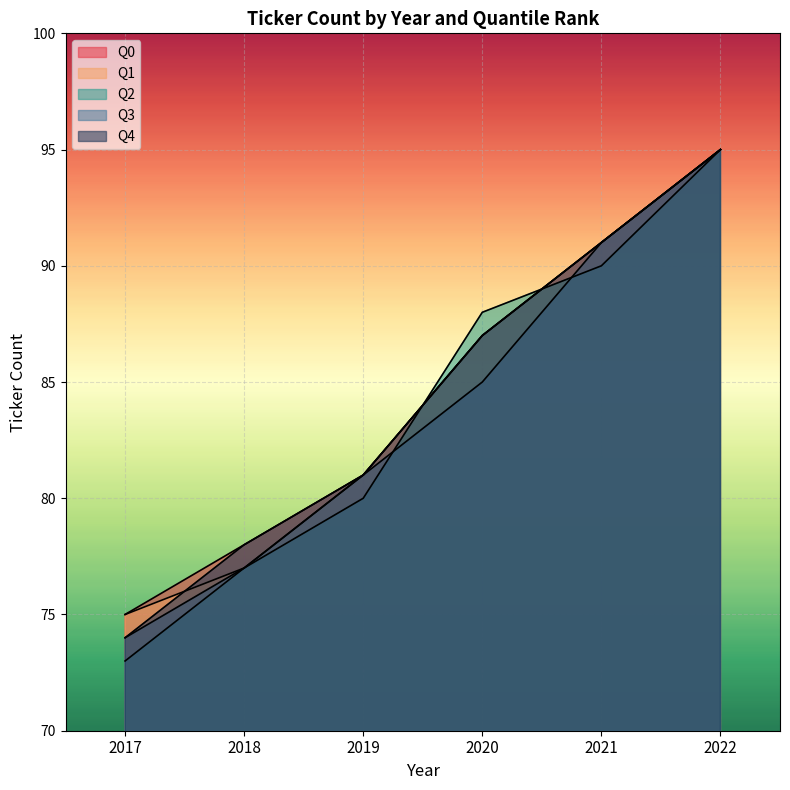

Is the value of Q1 at 2018 greater than the value of Q4 at 2017?

Yes